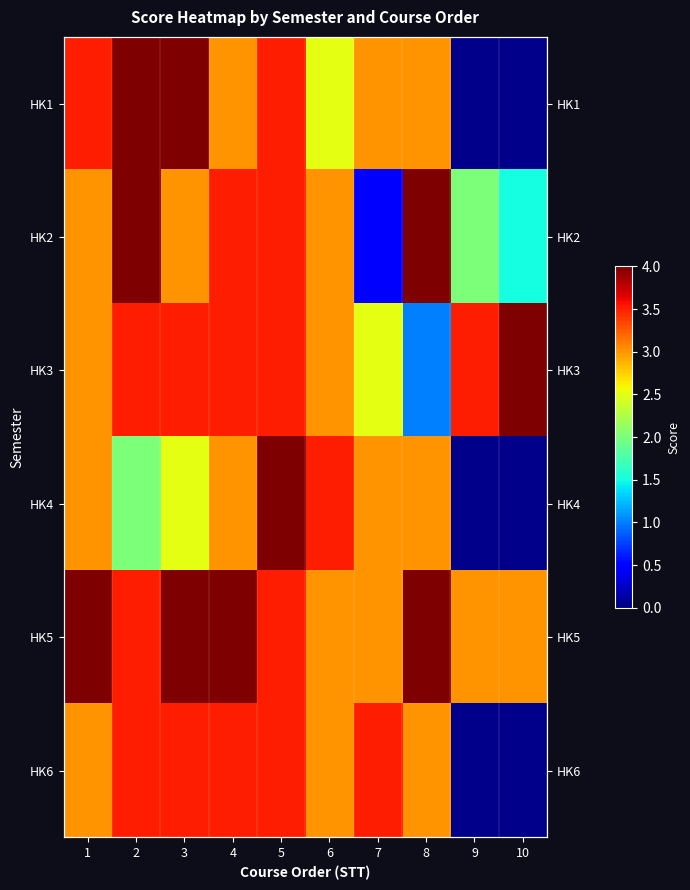

Rank the series at 8 from lowest to highest value.

HK3, HK1, HK4, HK6, HK2, HK5